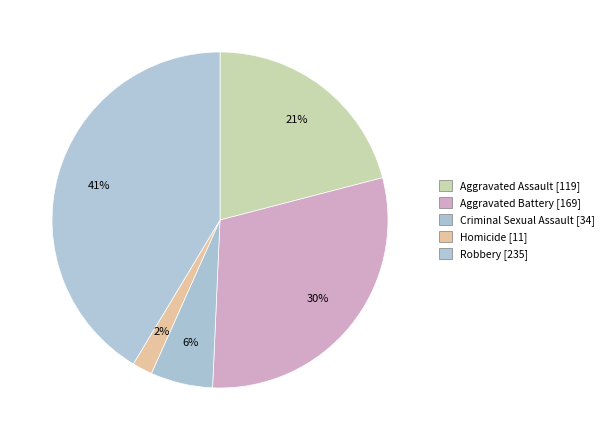

The Aggravated Assault slice represents 21% of the pie. True or false?

True